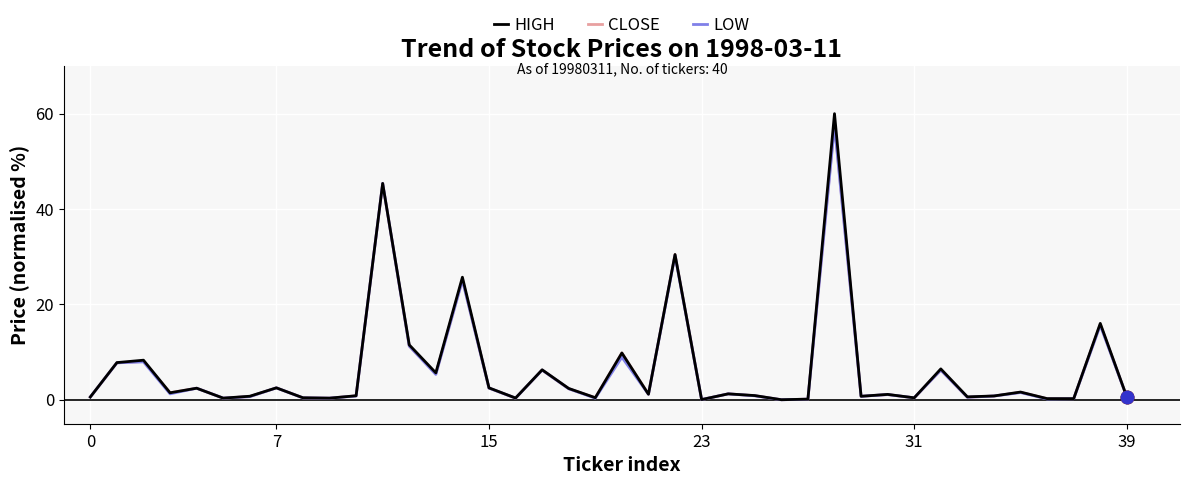

Which series has the largest range (max minus min)?

HIGH